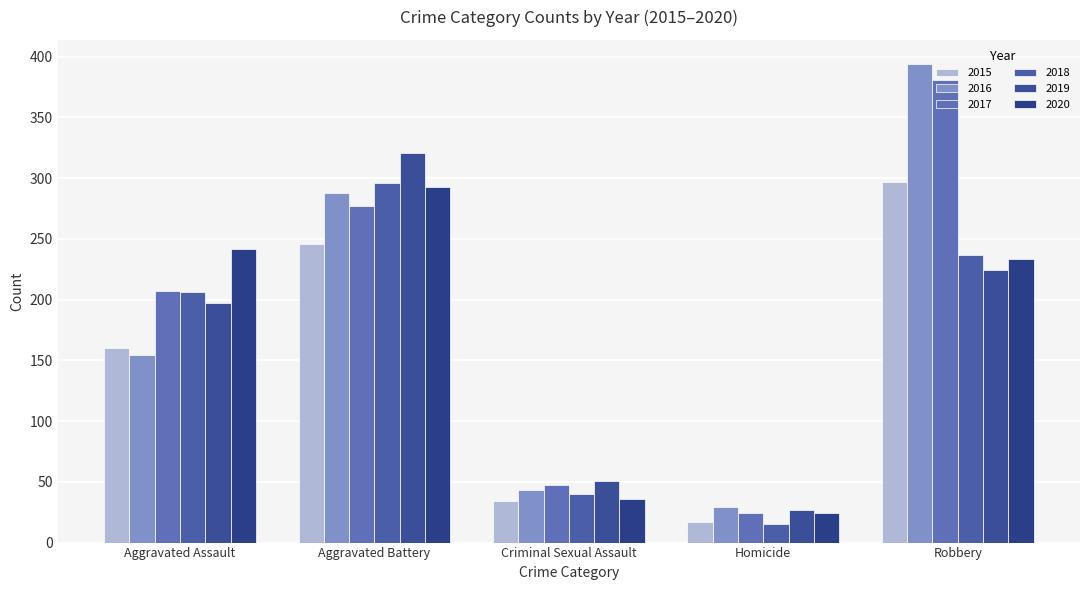

What is the label of the 5th bar from the left?

Robbery